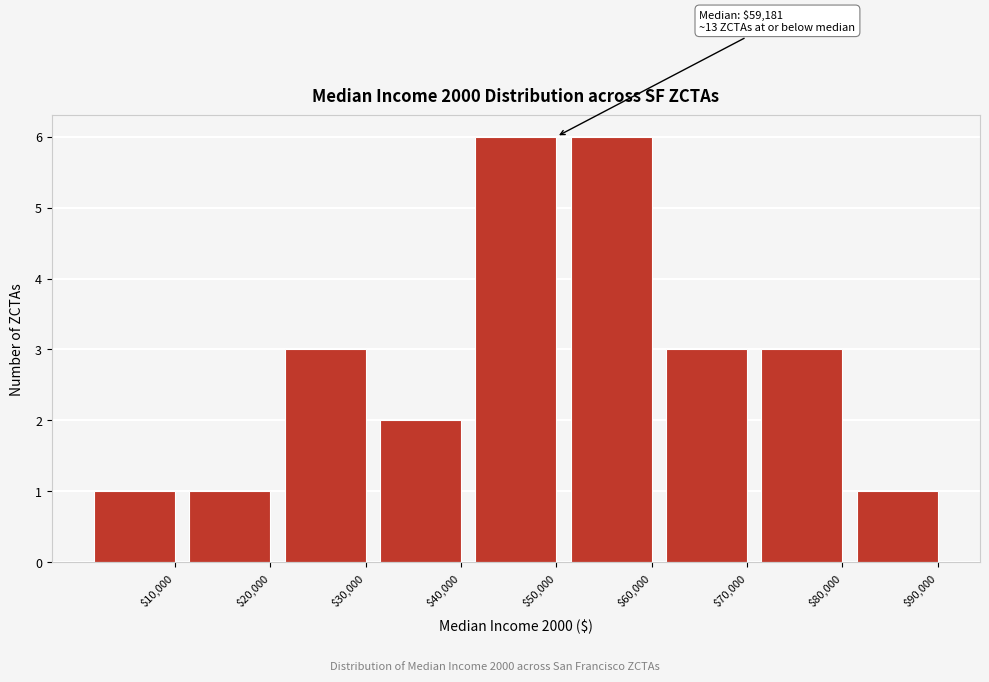

Reading right to left, what are all the values shown in this chart?

1	3	3	6	6	2	3	1	1